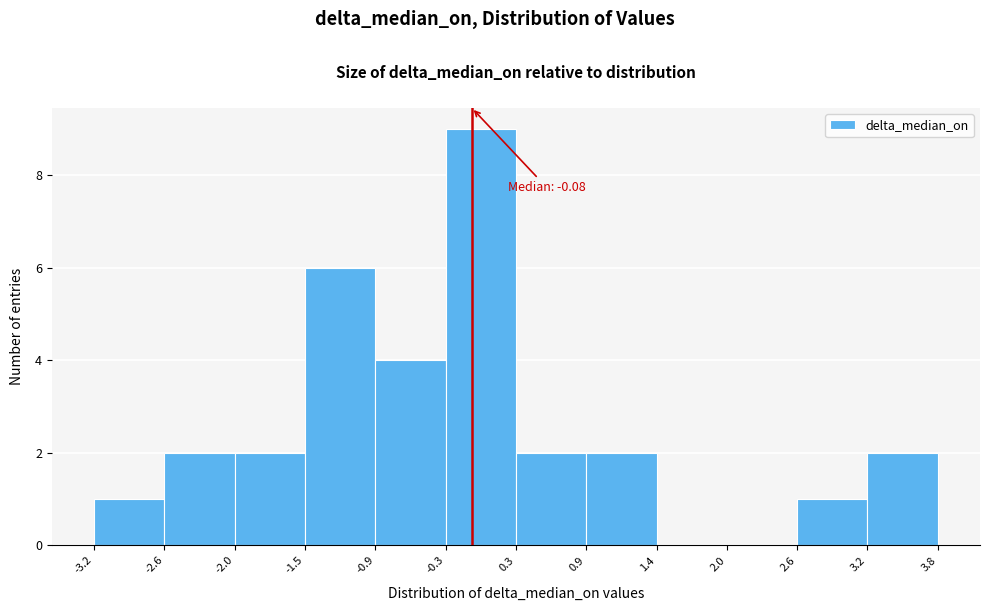

Over which range of the x-axis is the bar tallest?

-0.3 to 0.3